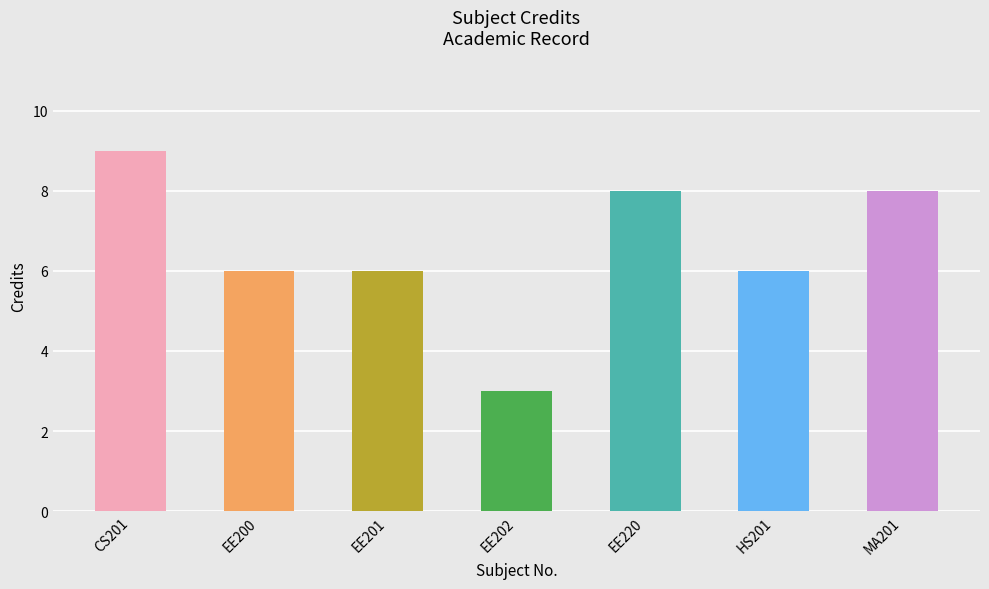

How many series are shown in this chart?

1